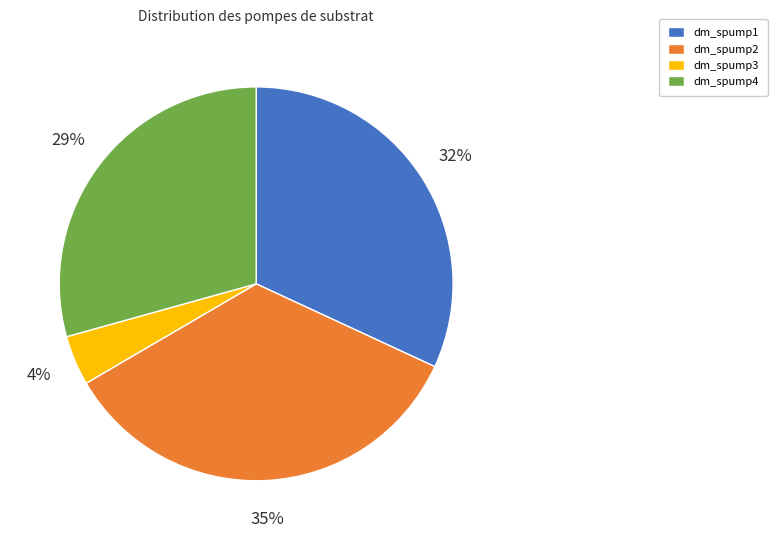

Which has a higher value, dm_spump2 or dm_spump3?

dm_spump2